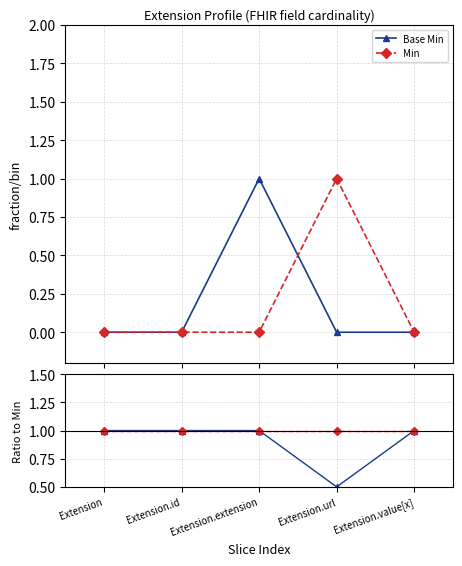

What is the label of the 1st point from the left?

Extension